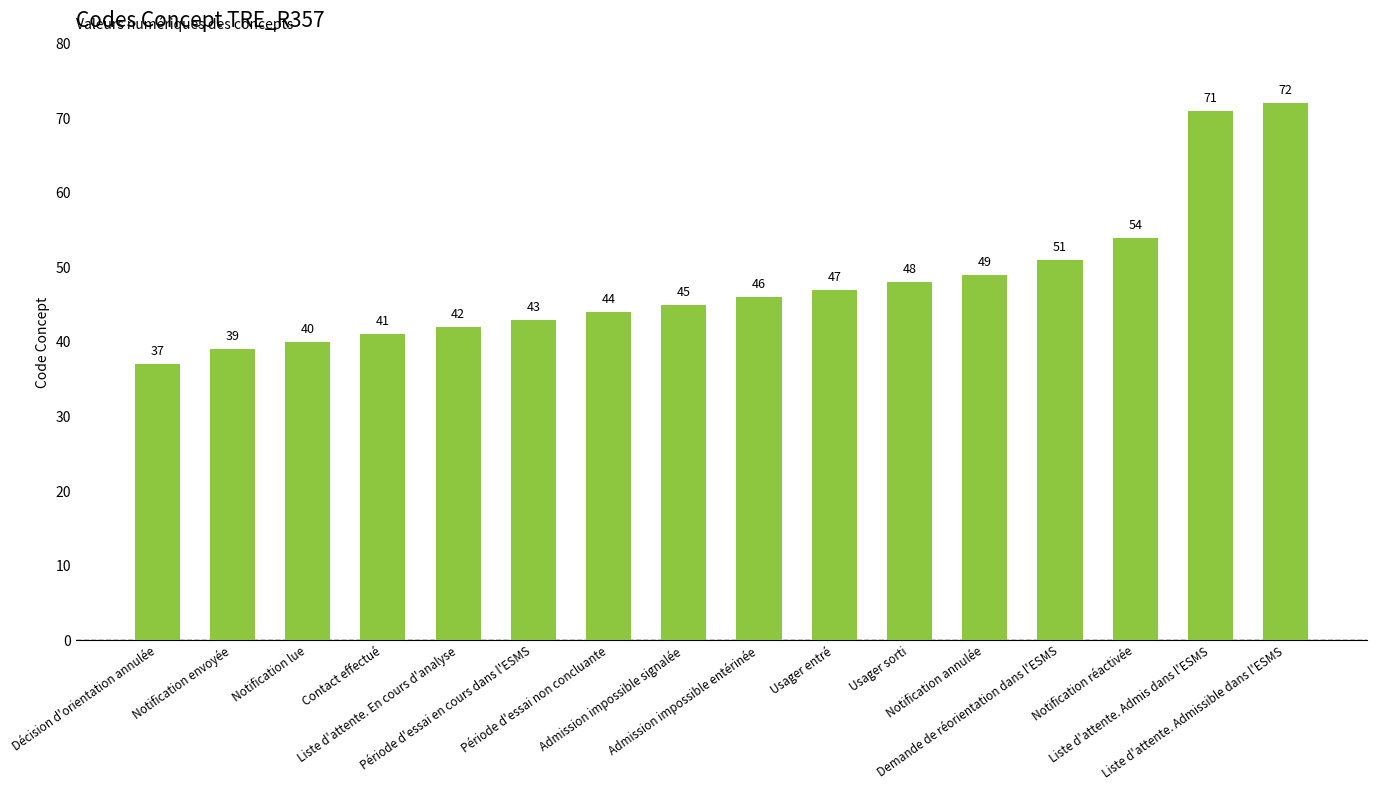

Are the bars grouped side by side (vs. stacked)?

No